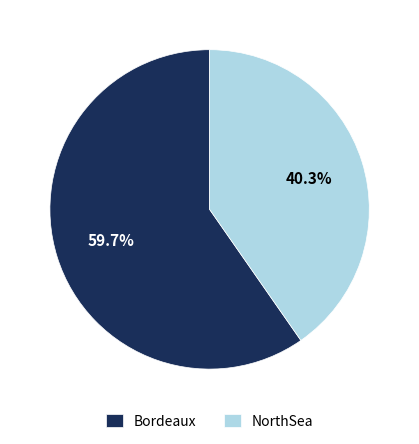

To the nearest percent, what is the average slice percentage?

50%